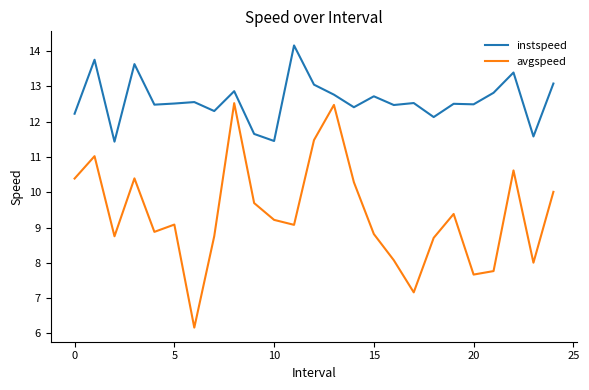

What are all the series names shown in the legend?

instspeed, avgspeed